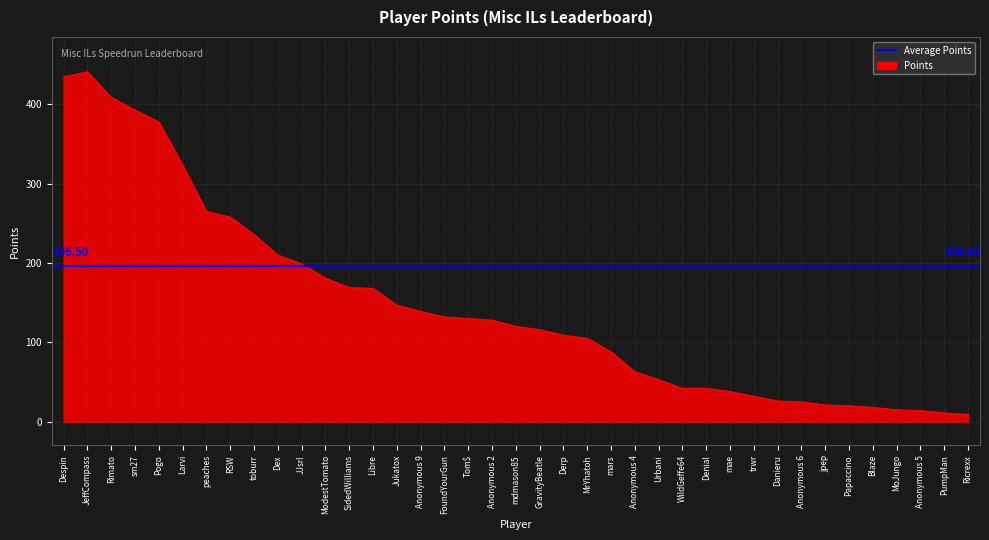

What is the value of the 37th point from the left?

14